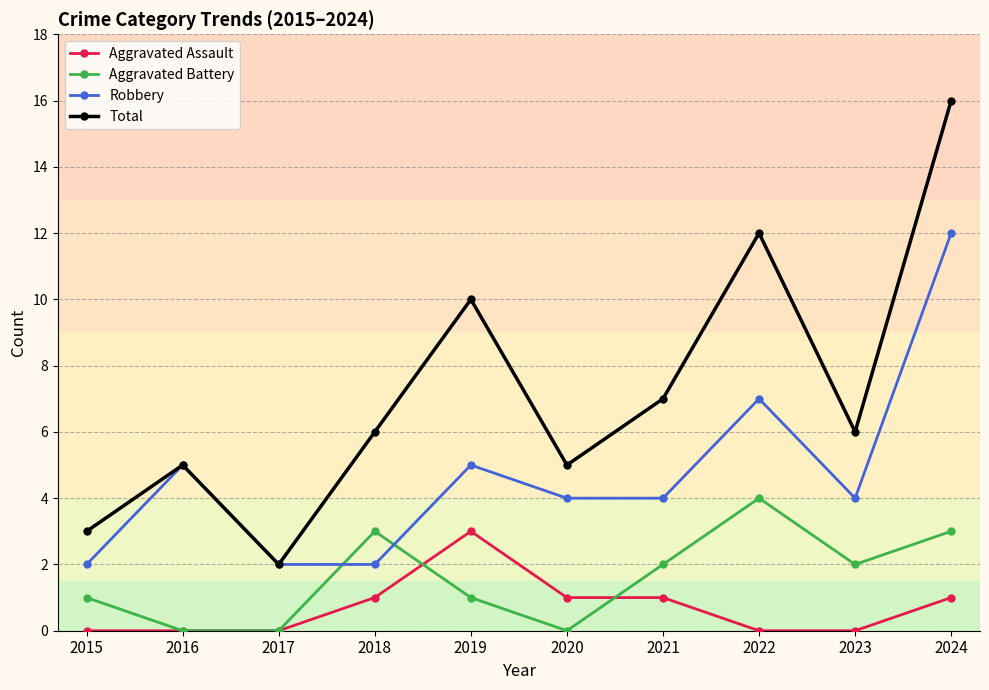

What is the spread (max minus min) of values at 2024?

15